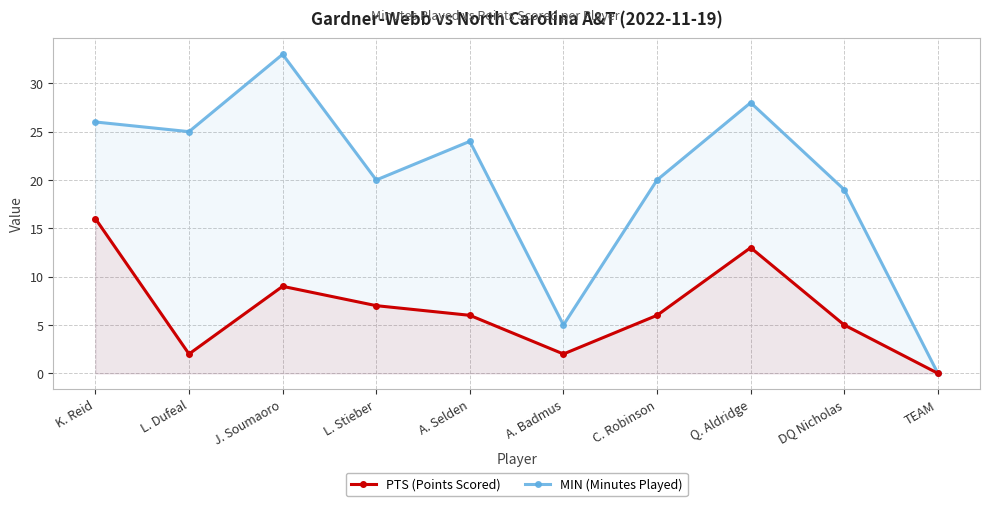

What is the sum of all MIN (Minutes Played) values?

200